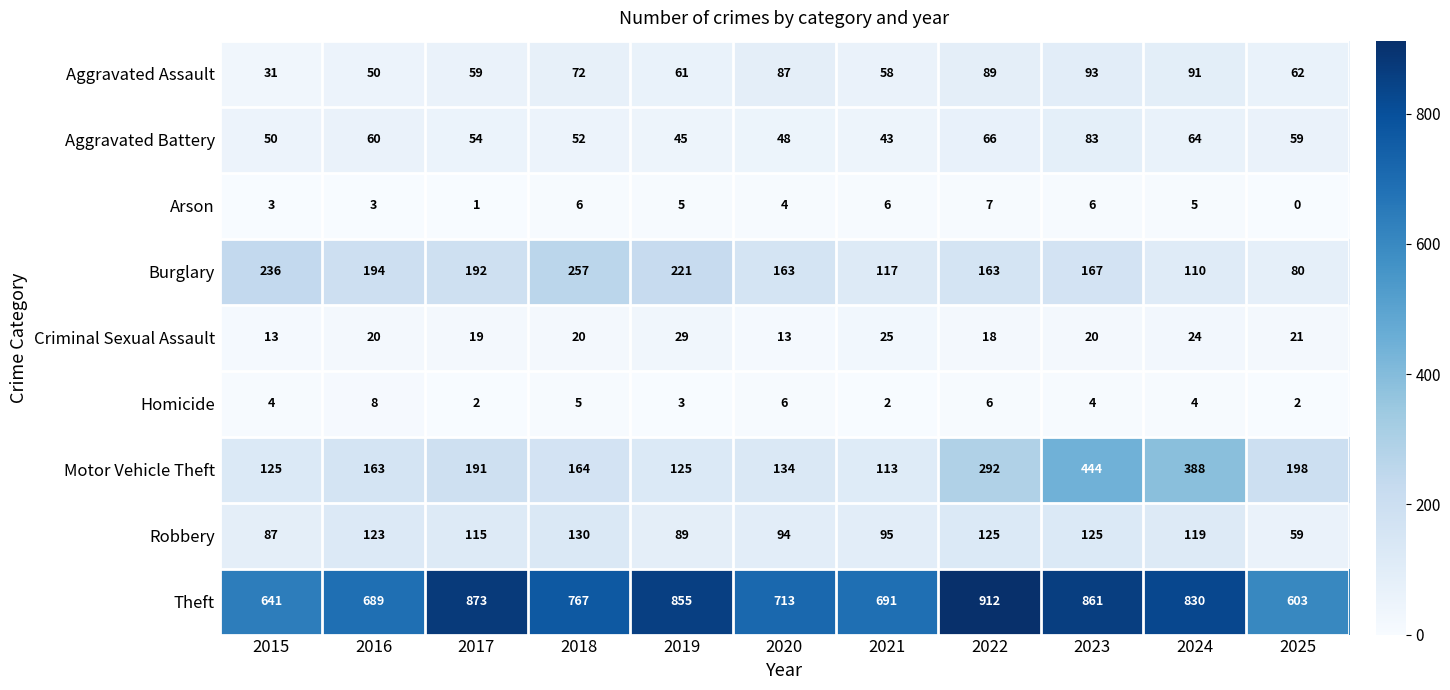

Which category has the lowest value across all series?

2025